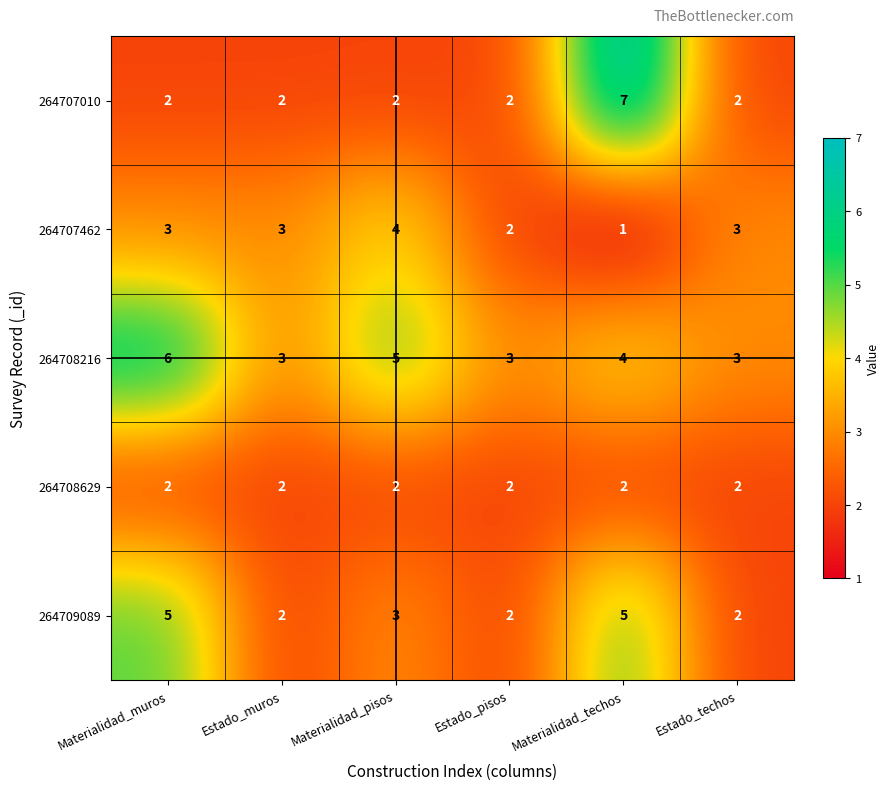

What is the maximum value shown in the chart?

7